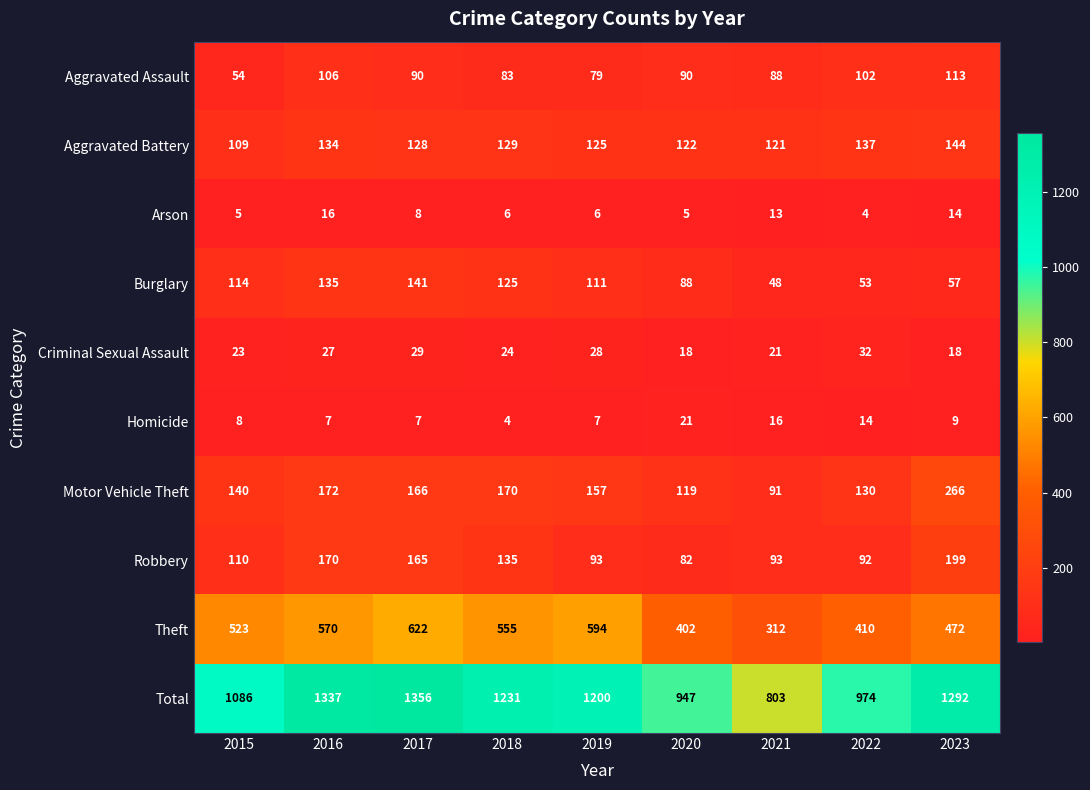

How many distinct data groups are displayed?

10